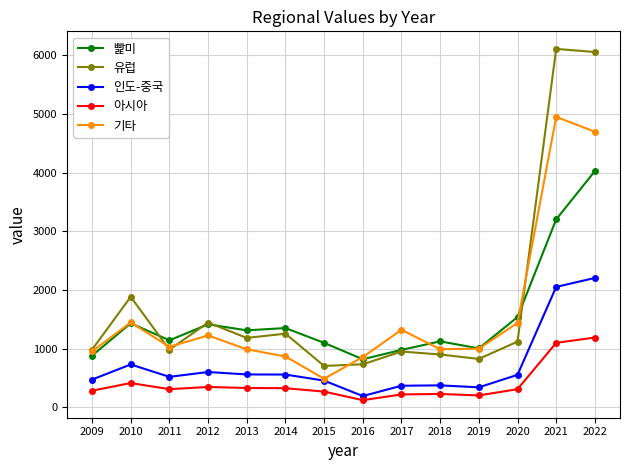

What is the greatest value displayed?

6106.8